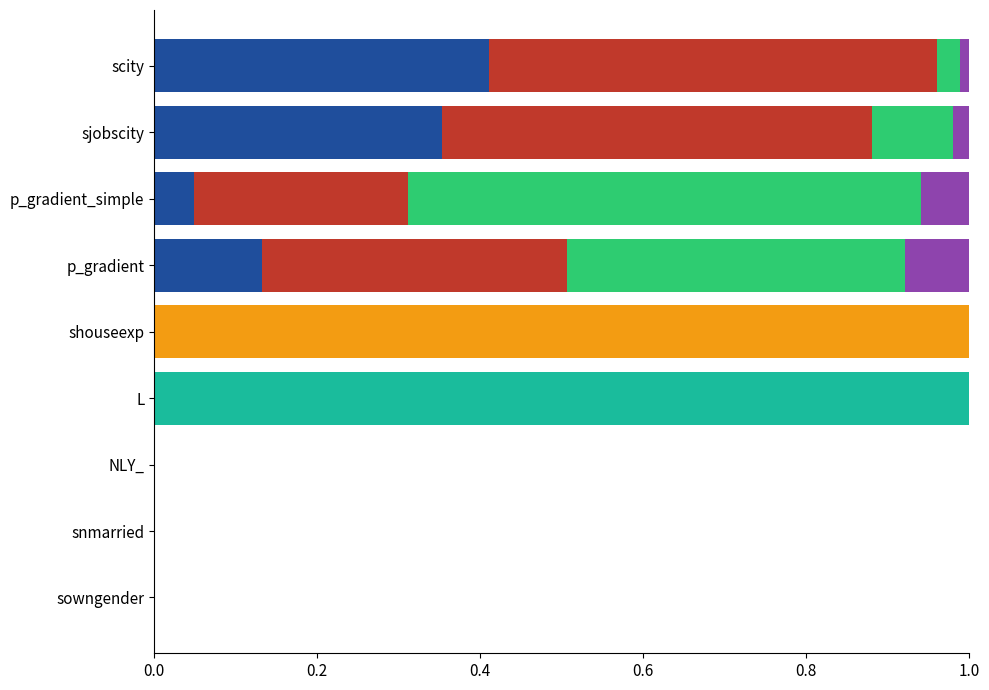

What is the total value across all series at shouseexp?

1.0